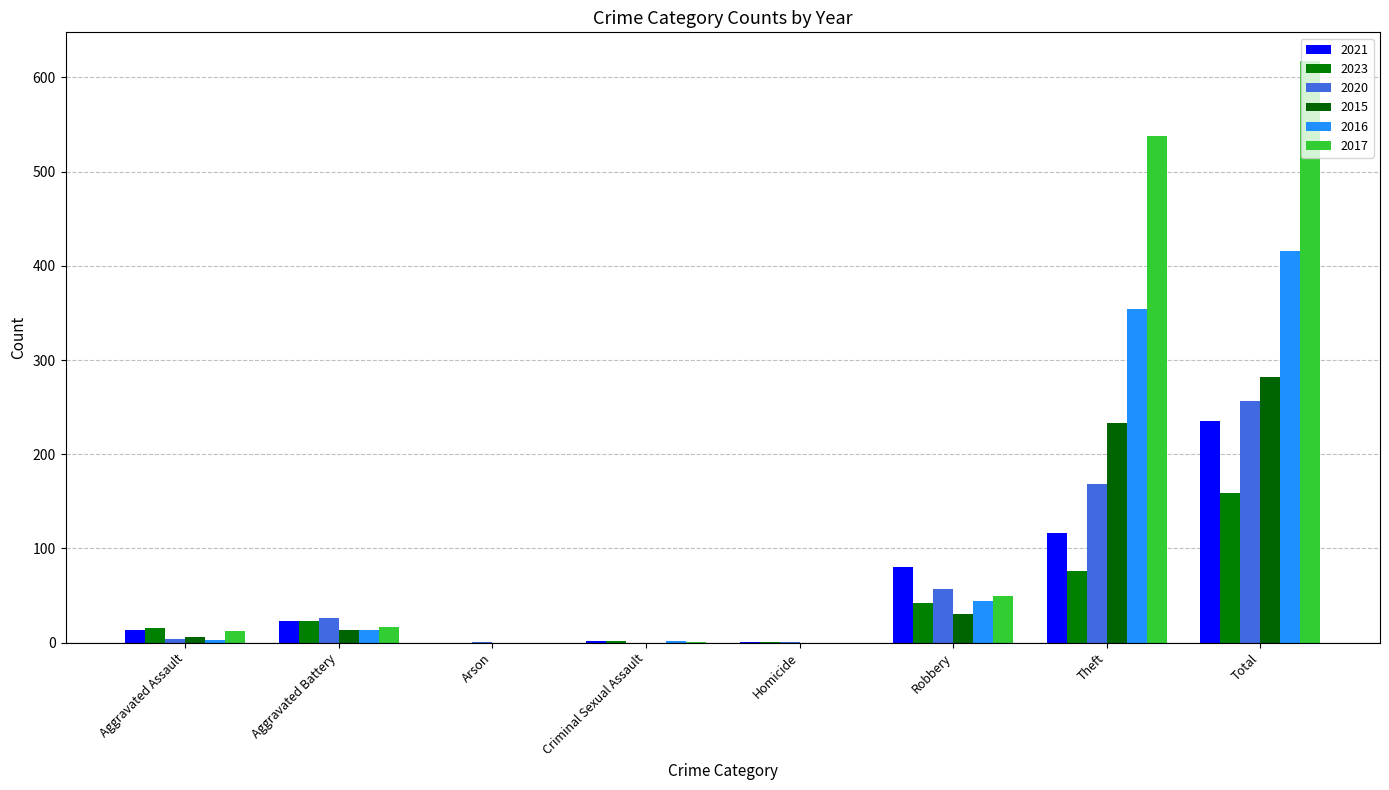

What is the highest value of the 2021 series?

235